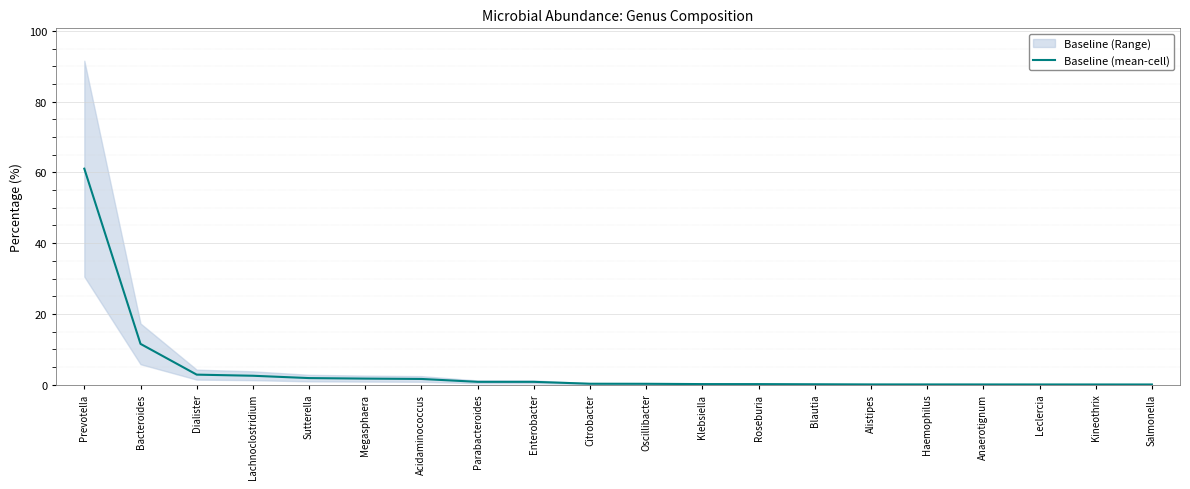

How many lines are shown in the chart?

1